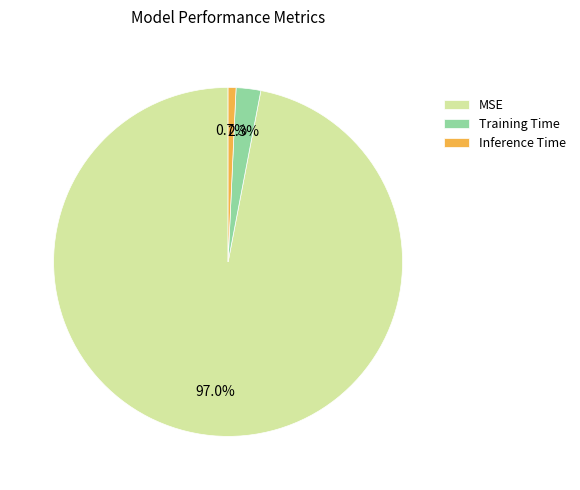

What percentage is the Inference Time slice, to the nearest percent?

1%